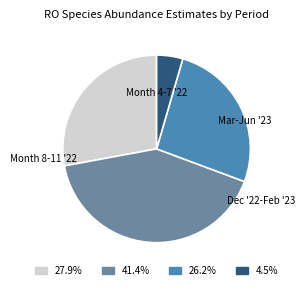

Is there any slice that represents more than half of the pie?

No